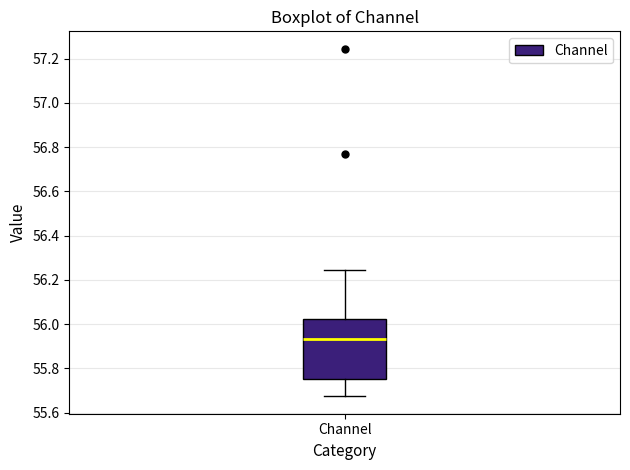

Transcribe this box plot: give where the median line is, the range the box spans, and where the two whiskers end, as read against the y-axis. The values are not printed on the chart, so give them approximately, as read against the axis.

median 55.94, box 55.76 to 56.02, whiskers 55.68 to 56.24